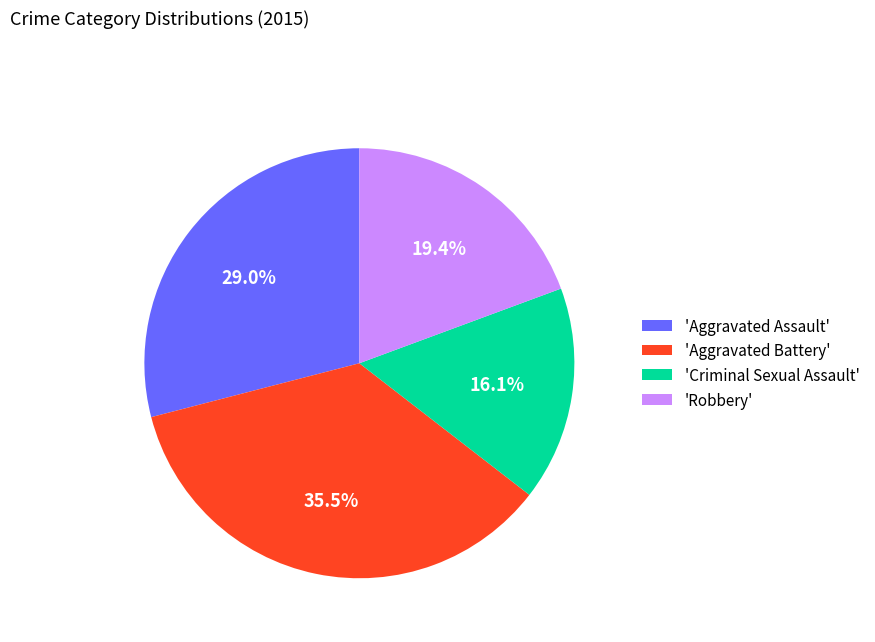

Rank the categories by value from lowest to highest.

'Criminal Sexual Assault', 'Robbery', 'Aggravated Assault', 'Aggravated Battery'